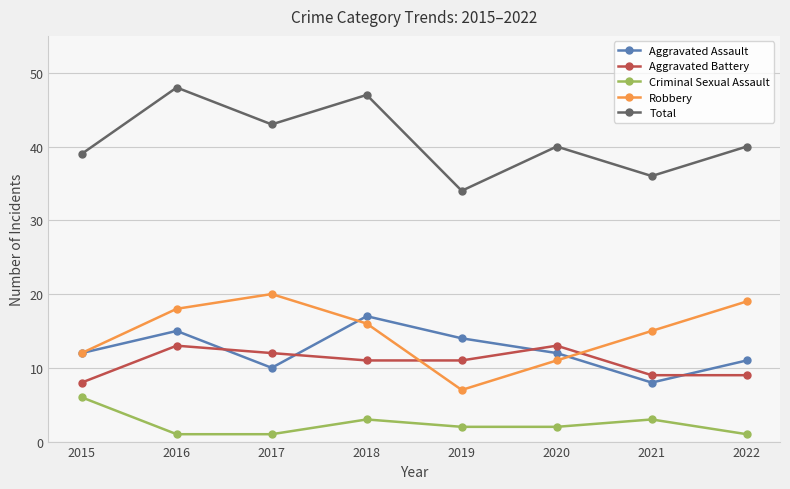

Where does the Aggravated Battery series first go above 11?

2016